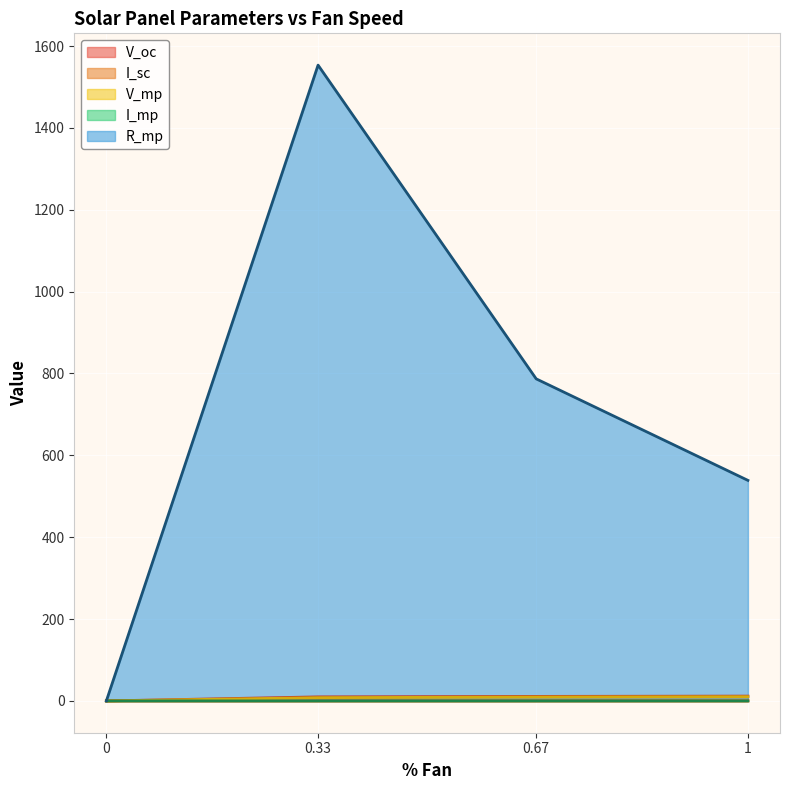

True or false: I_mp and V_mp cross at least once.

False